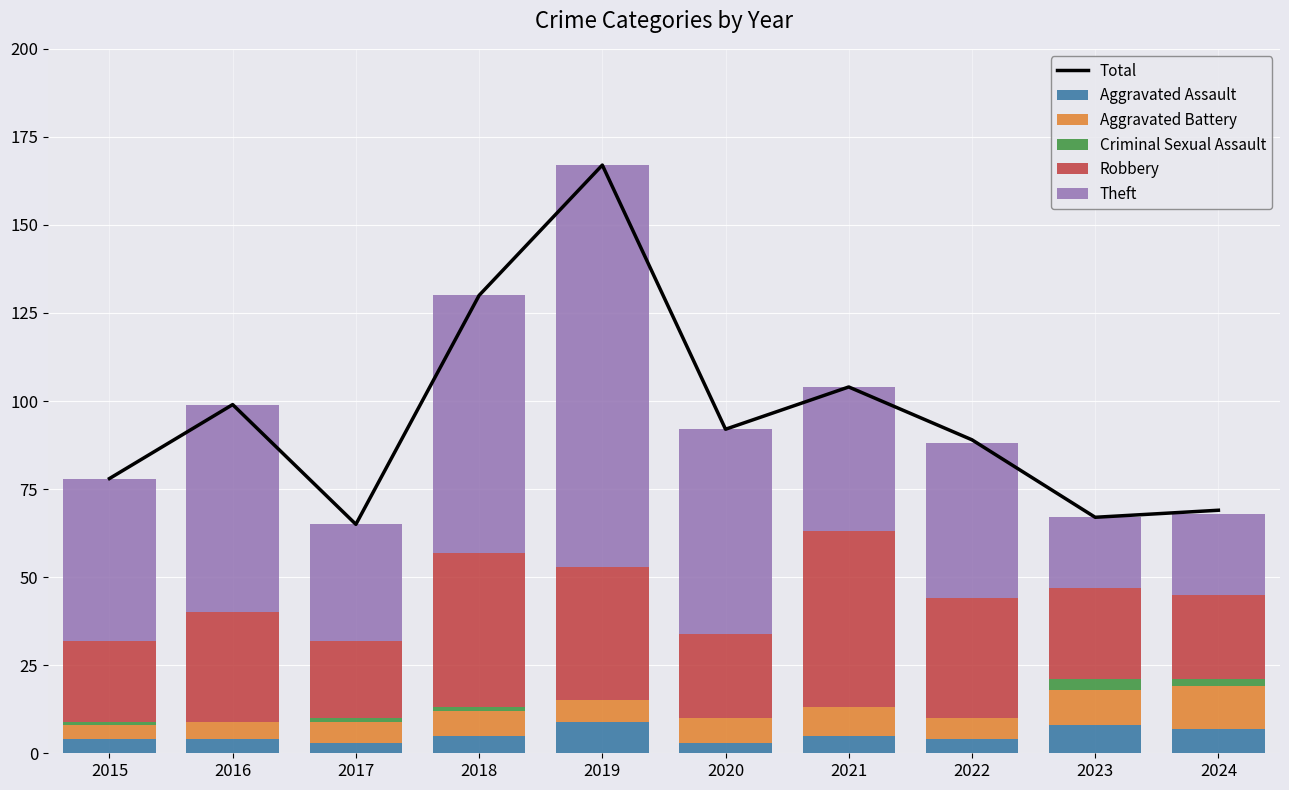

What are all the series names shown in the legend?

Total, Aggravated Assault, Aggravated Battery, Criminal Sexual Assault, Robbery, Theft